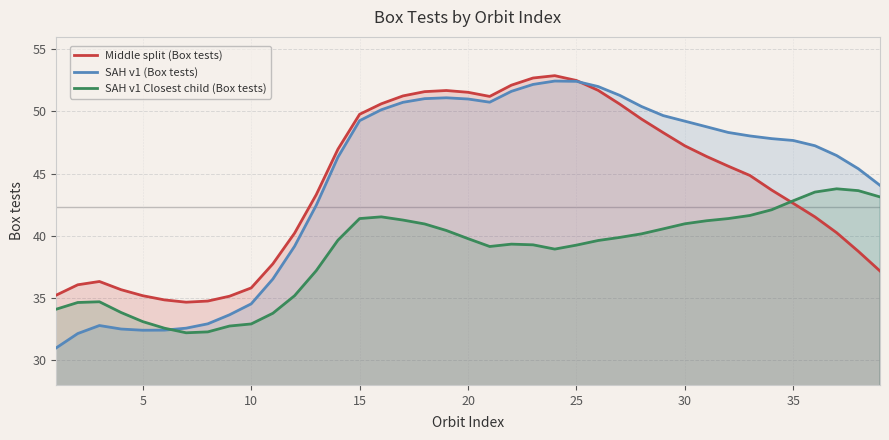

What is the minimum value for SAH v1 (Box tests)?

31.0